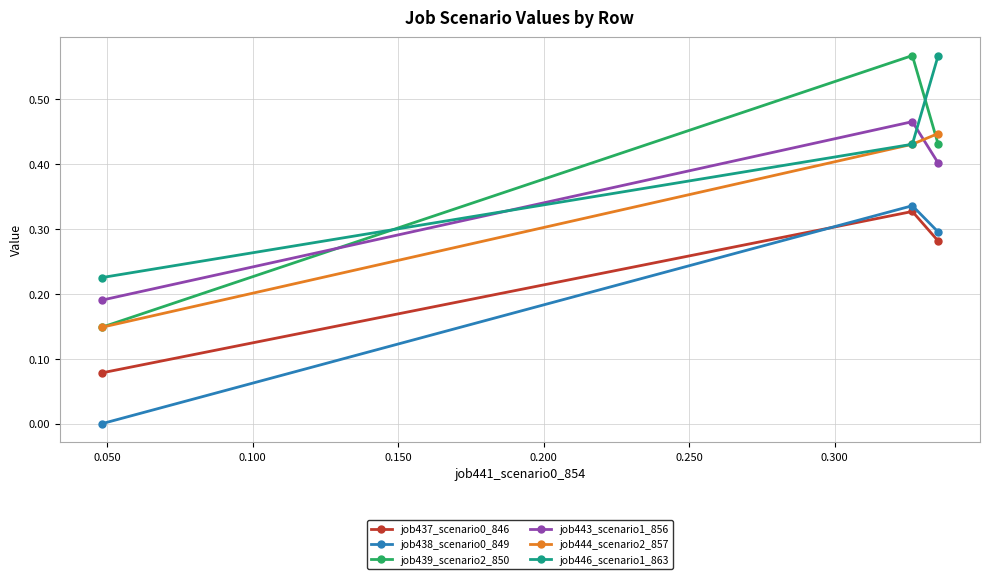

Which series has the largest range (max minus min)?

job439_scenario2_850